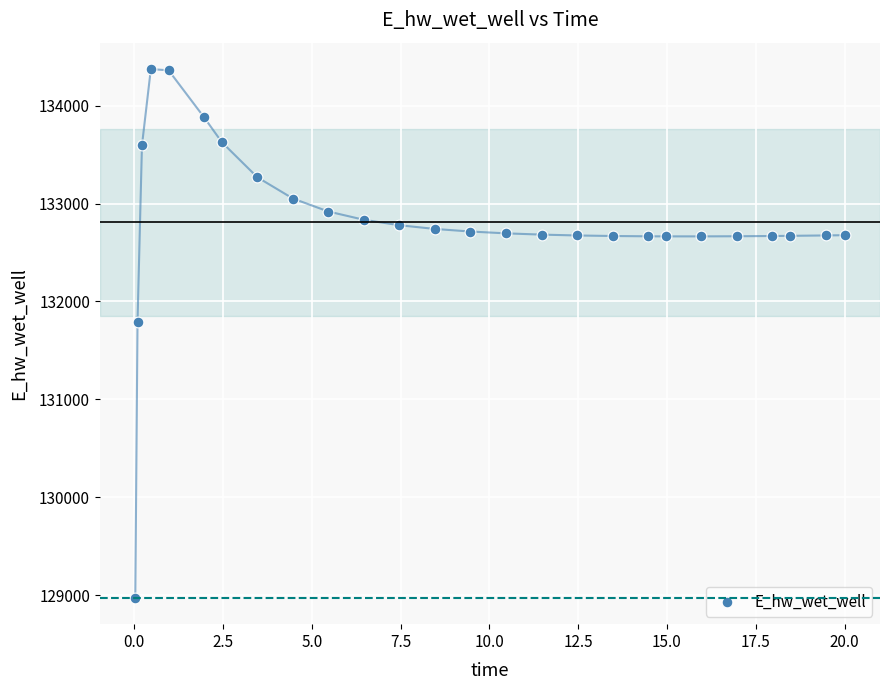

What Y value in the scatter plot is closest to 131674?

131790.9